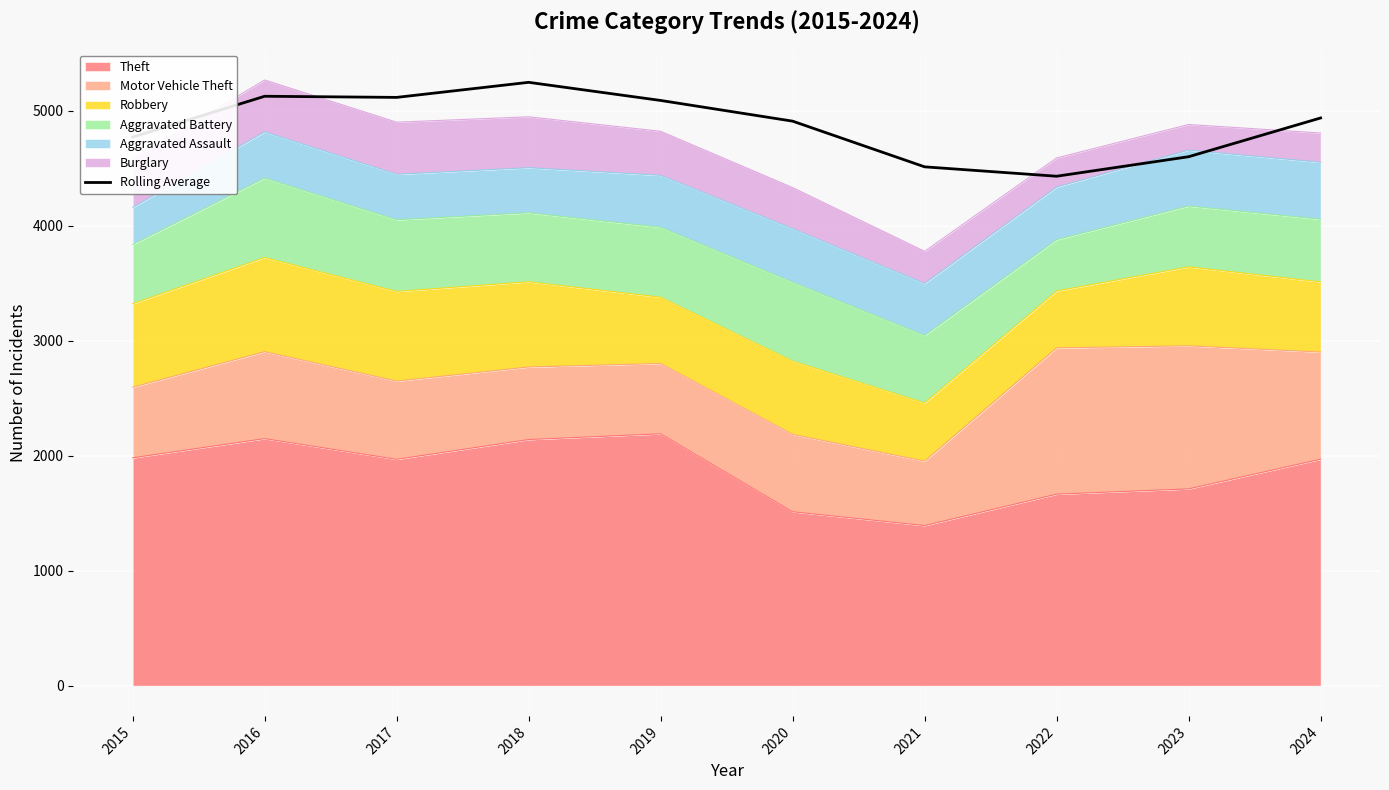

How many values exceed 4936?

5